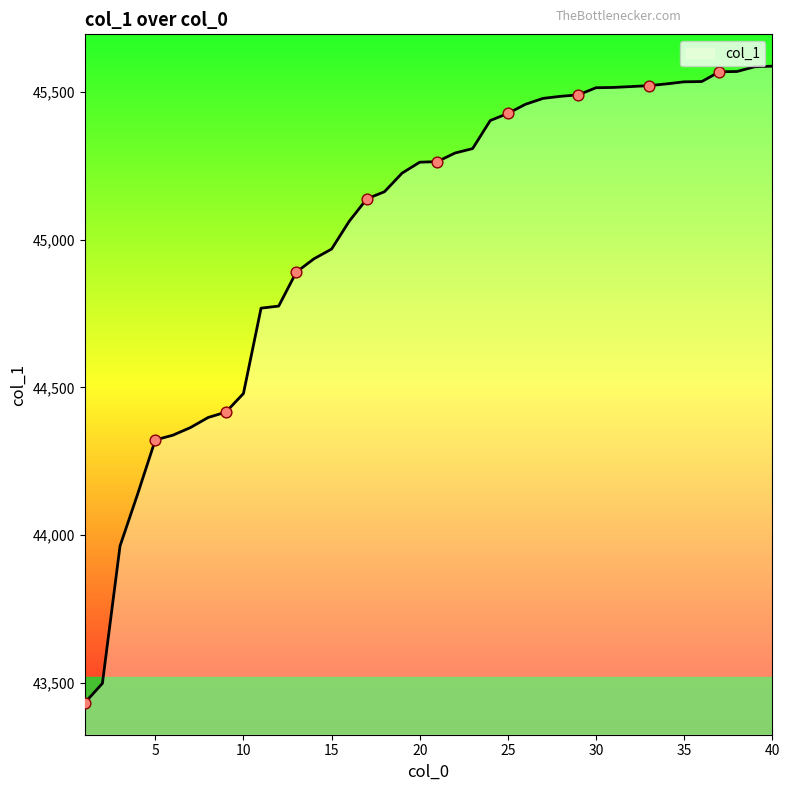

What is the difference between the maximum and minimum values?

2155